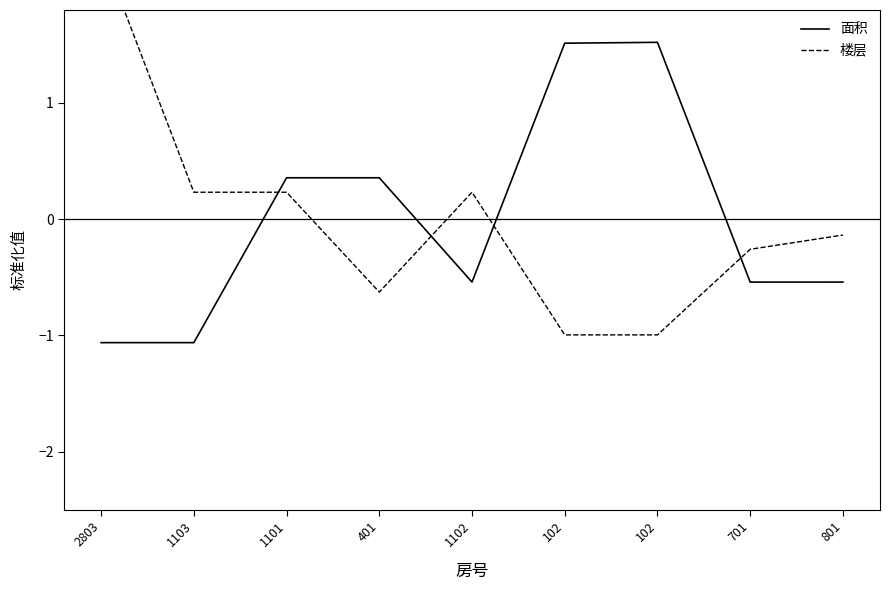

What is the minimum value shown in the chart?

-1.1